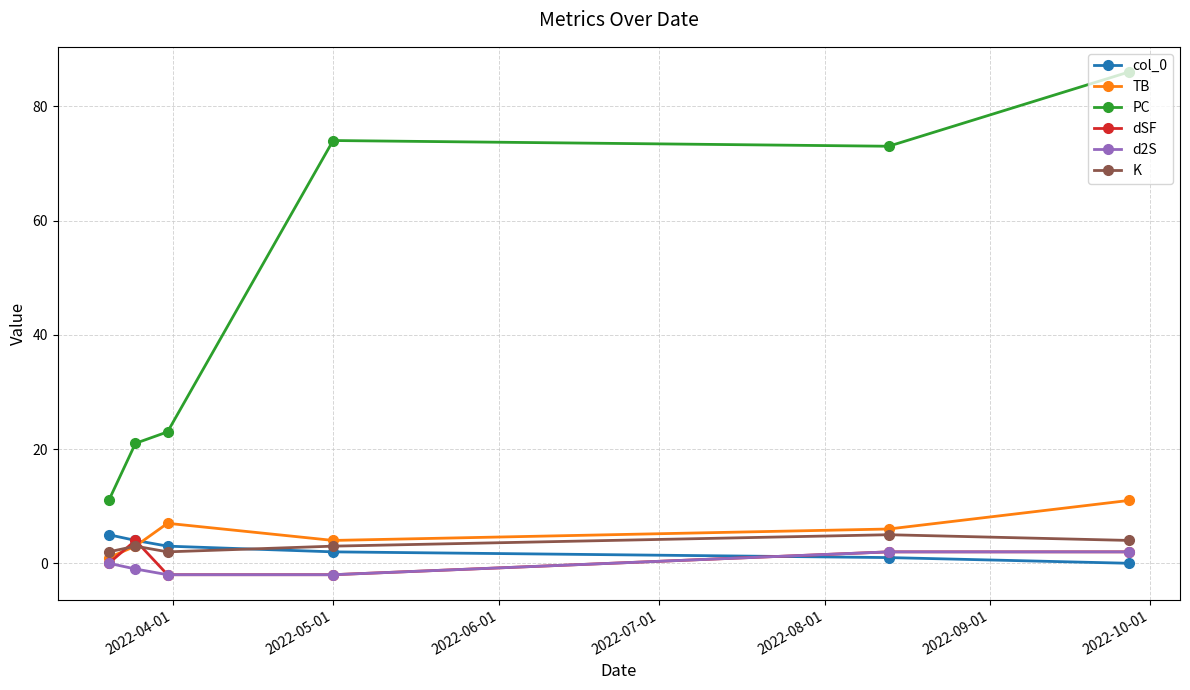

What is the greatest value displayed?

86